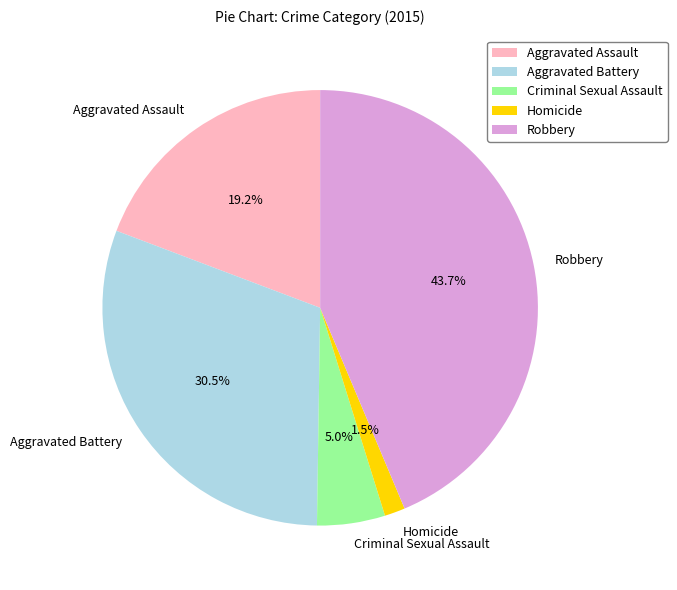

How many slices are in this pie chart?

5